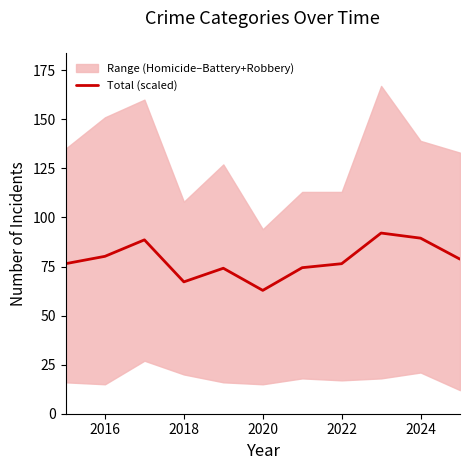

How many lines are shown in the chart?

1